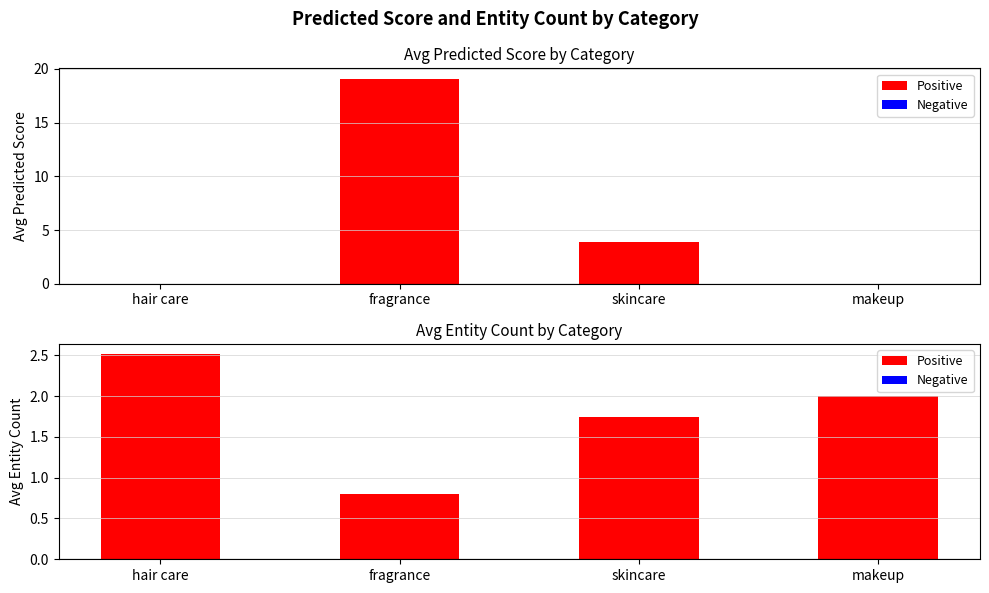

How many Avg Entity Count values are between 1 and 2?

2